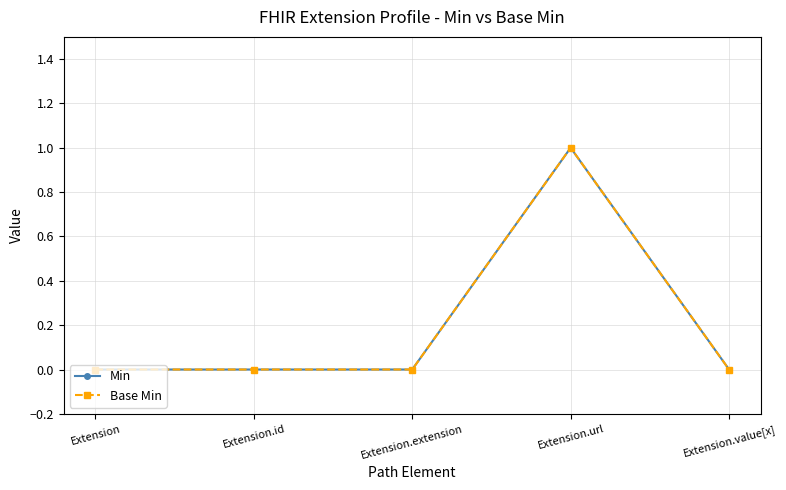

Does the chart display data point markers on the line(s)?

Yes